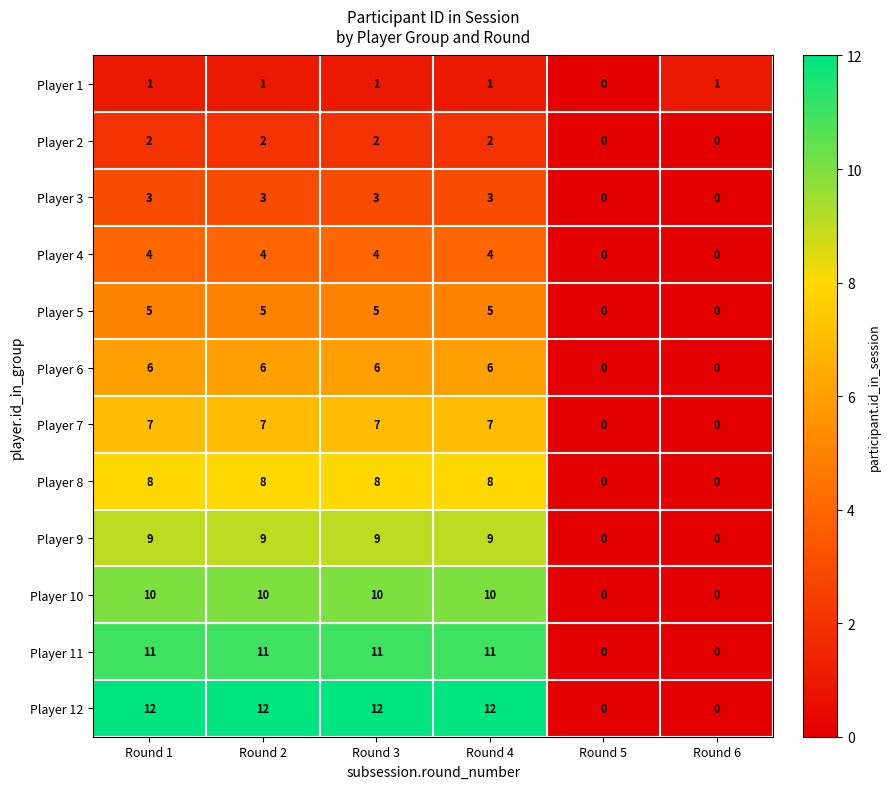

What is the difference between the Player 5 values at Round 2 and Round 6?

5